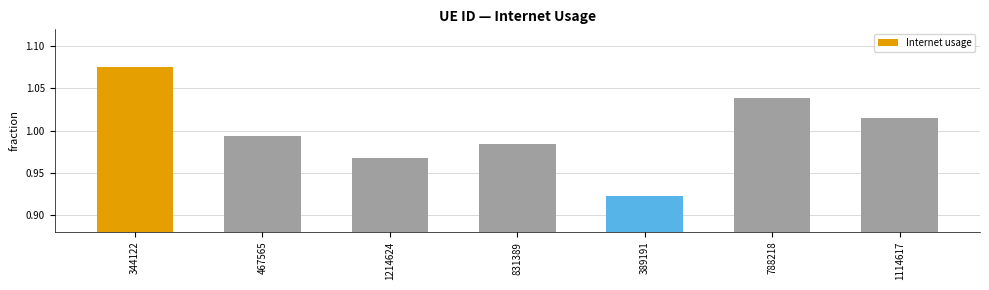

At which label is the value closest to 0?

389191